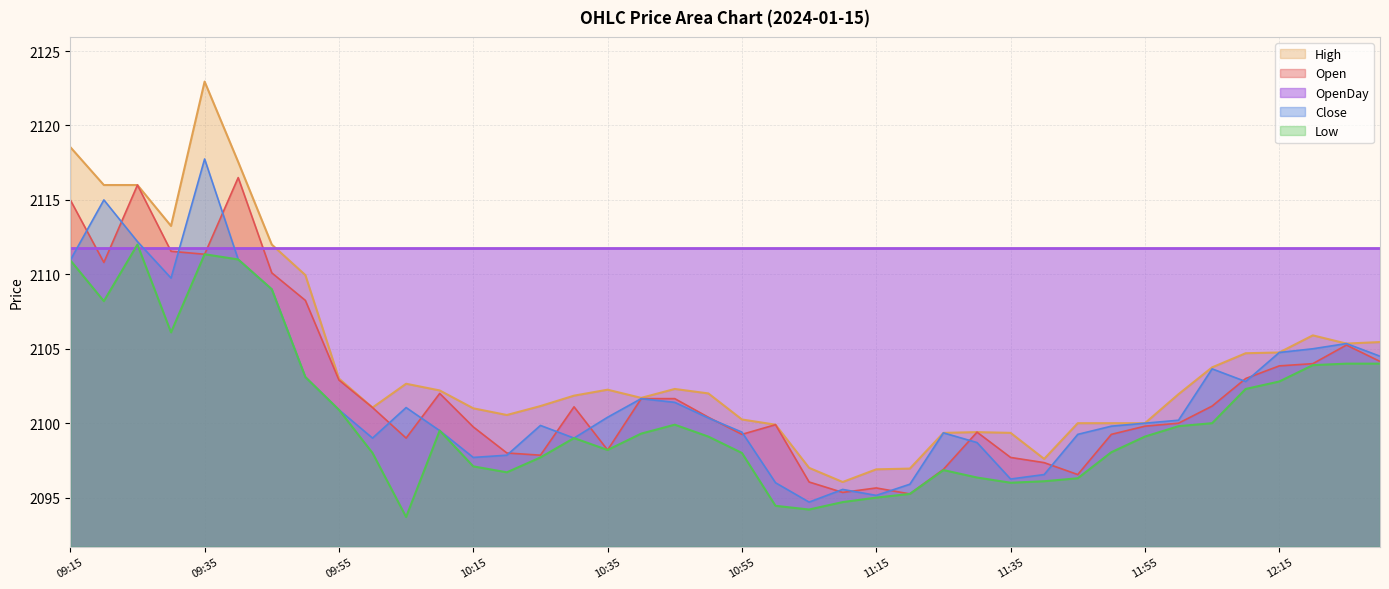

The Close series shows 3592.2 at 10:55. True or false?

False